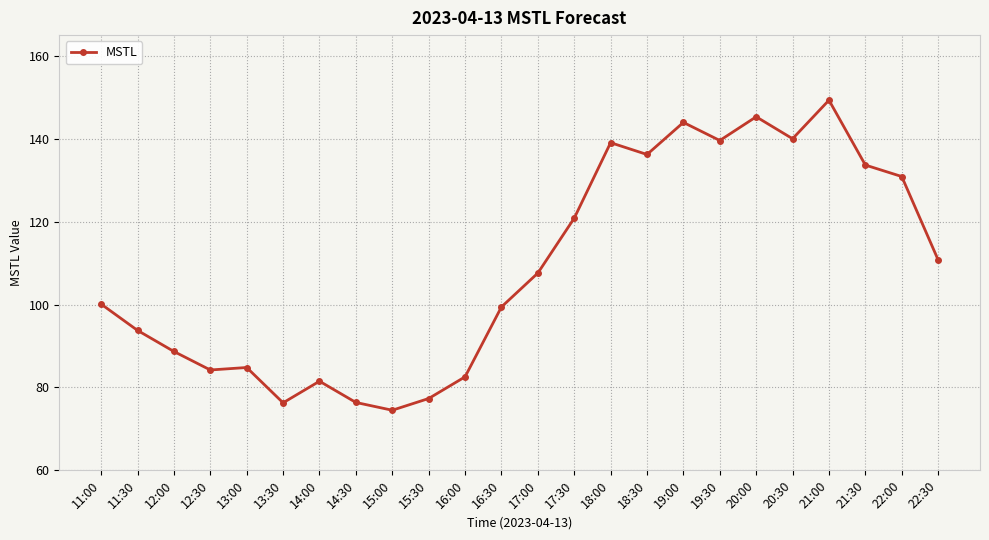

The chart shows a value of 140.0 at 20:30. True or false?

True